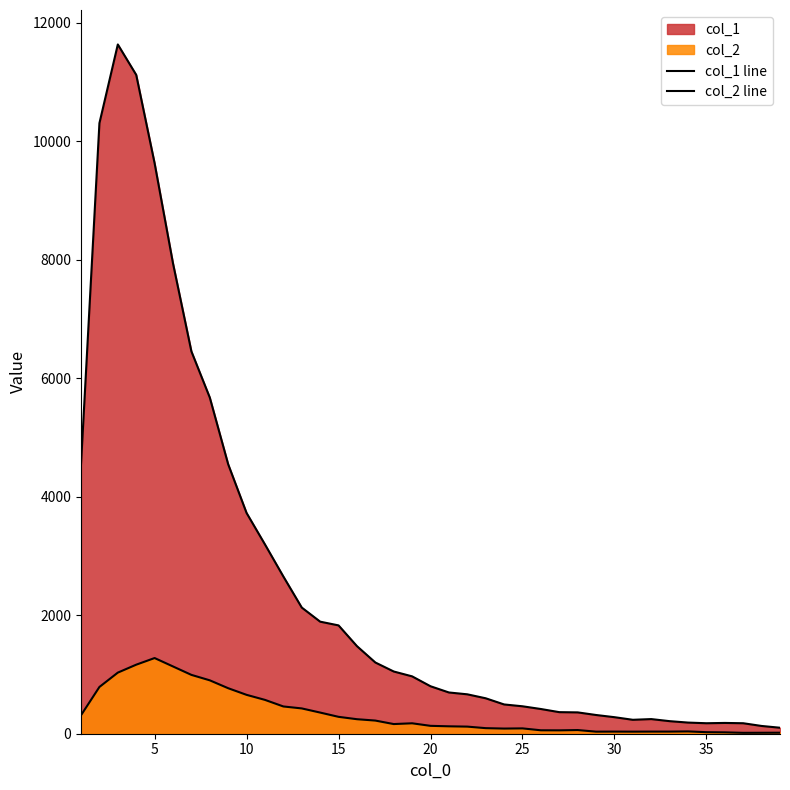

How many distinct data groups are displayed?

2